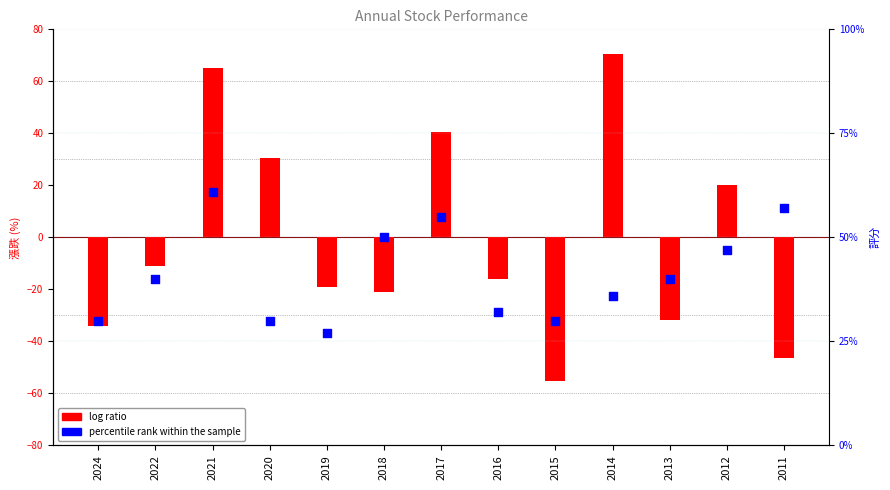

Is the value of log ratio at 2022 greater than the value of percentile rank within the sample at 2022?

No